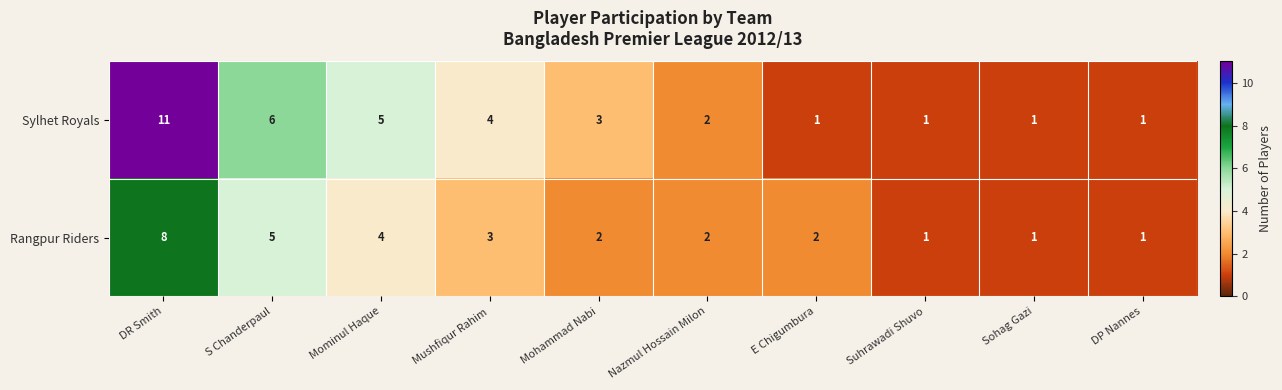

Is it true that Rangpur Riders equals 7 at Mominul Haque?

False